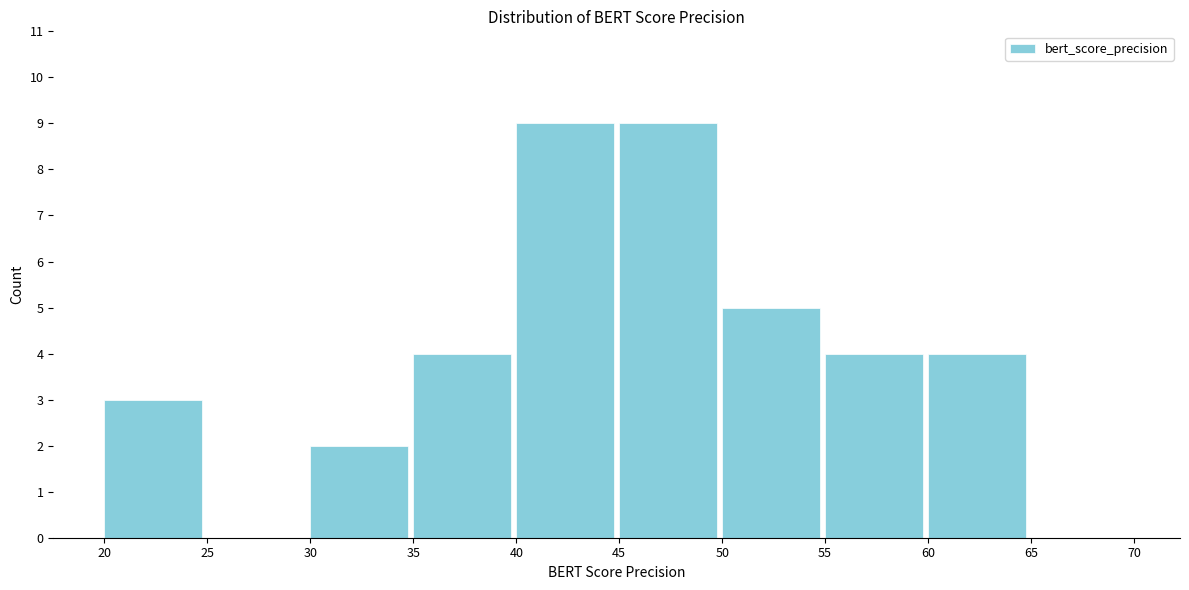

Reading left to right, list every bar in this chart as the range it spans on the x-axis followed by its height. The values are not printed on the chart, so give them approximately, as read against the axis.

20 to 25: 3
25 to 30: 0
30 to 35: 2
35 to 40: 4
40 to 45: 9
45 to 50: 9
50 to 55: 5
55 to 60: 4
60 to 65: 4
65 to 70: 0